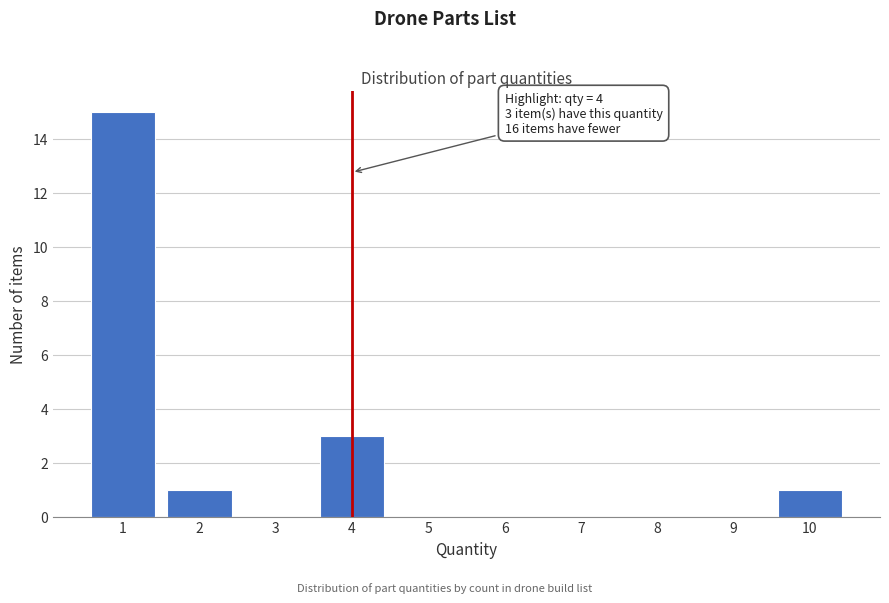

Reading right to left, list all the values displayed in this chart.

10=1	9=0	8=0	7=0	6=0	5=0	4=3	3=0	2=1	1=15